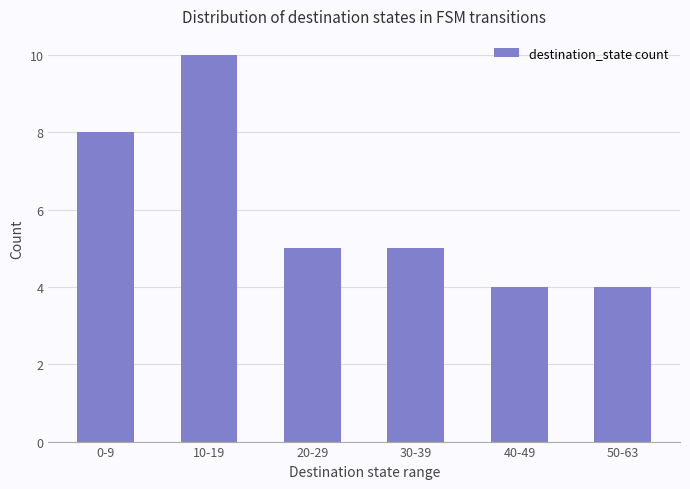

What is the sum of the values at 20-29 and 0-9?

13